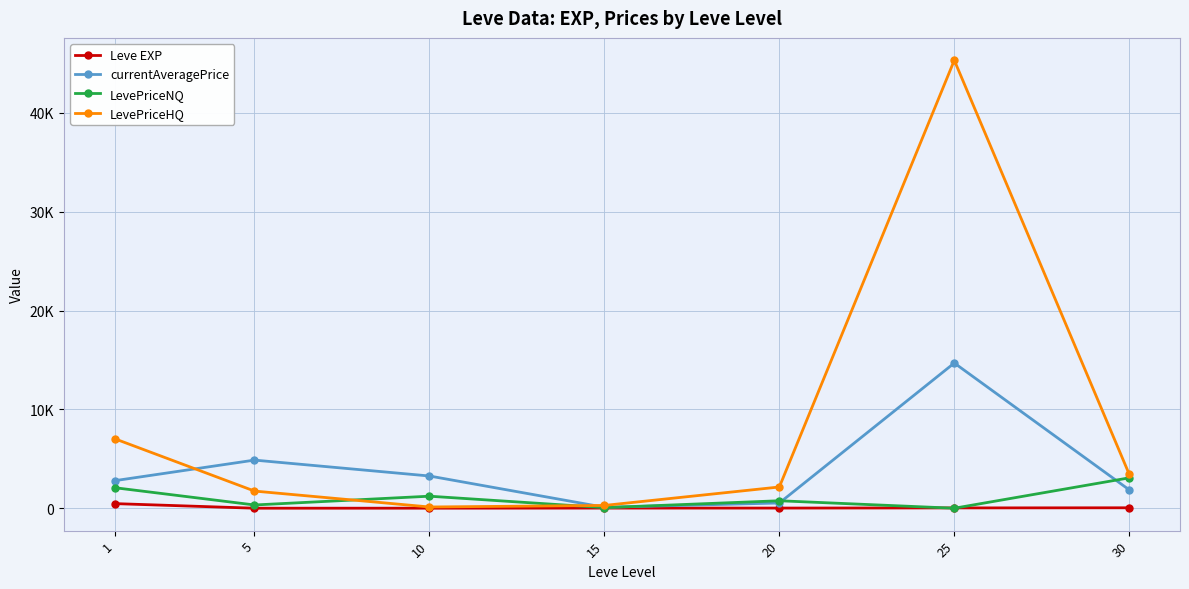

Which category has the highest value in the Leve EXP series?

1